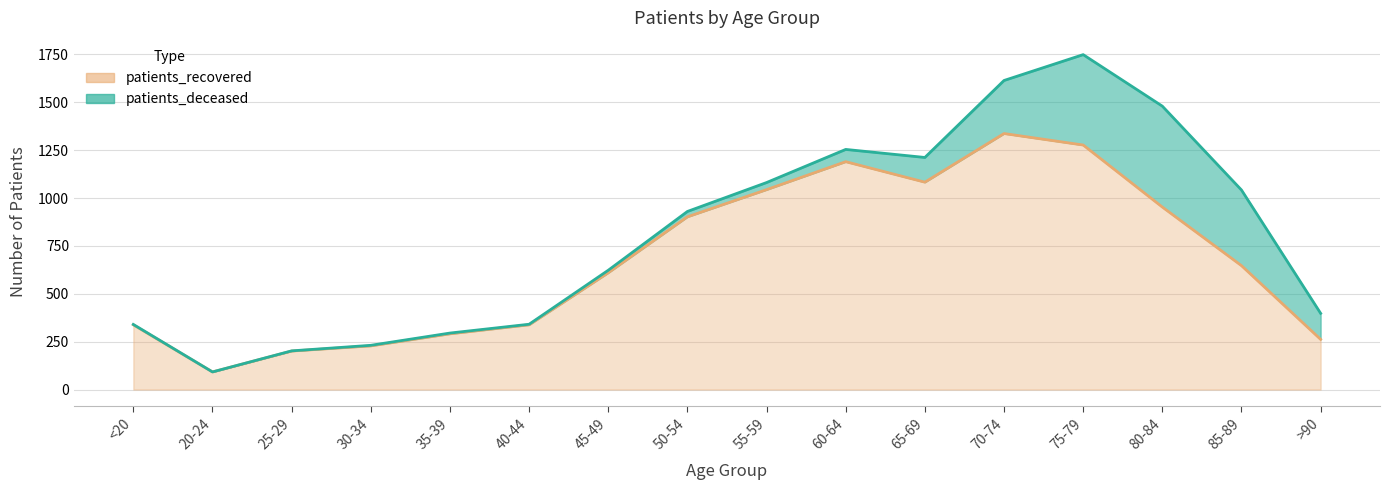

At which label does the data first exceed 647?

50-54